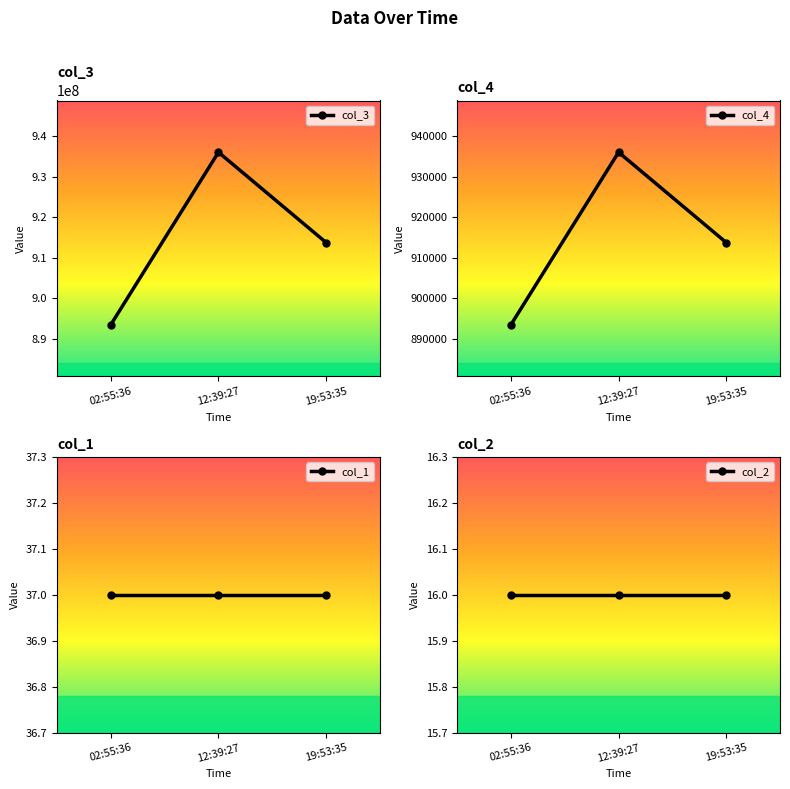

What is the highest value of the col_4 series?

936011